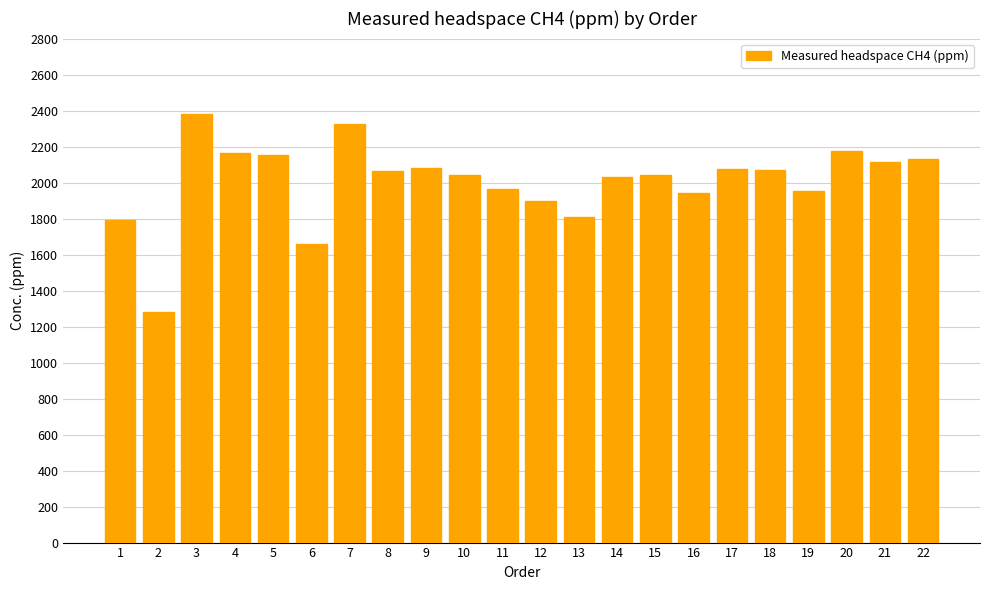

What is the approximate value at 6?

1661.5